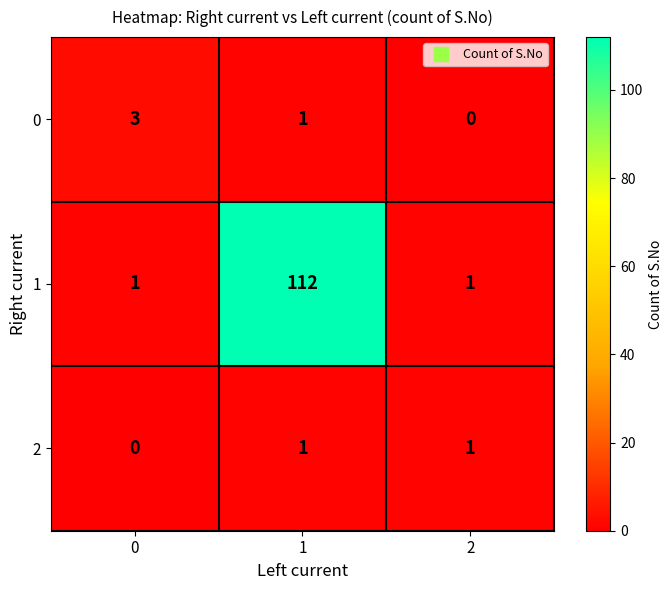

Rank the series by their maximum value, from lowest to highest.

2, 0, 1